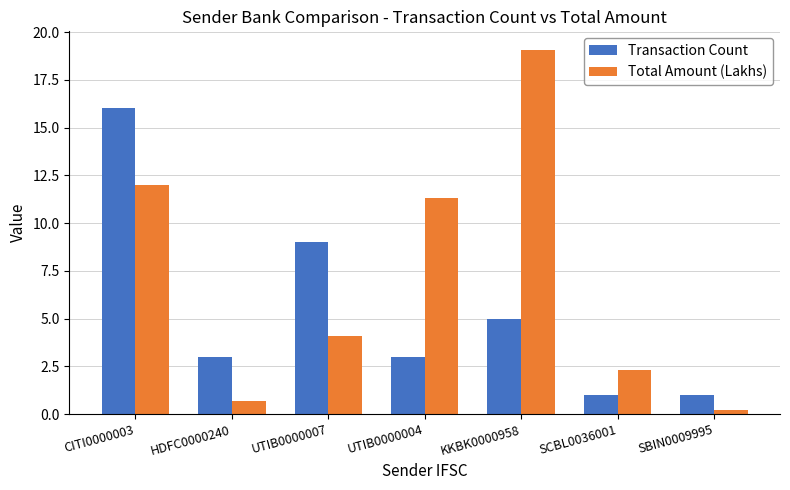

At how many categories does at least one series exceed 6?

4